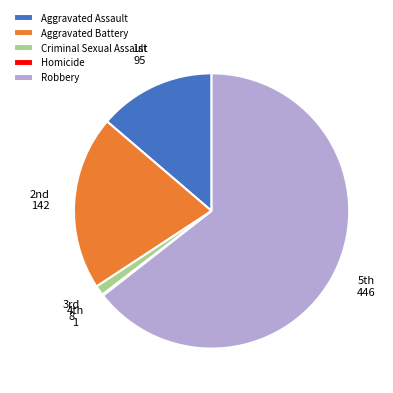

Which slice is the largest?

Robbery